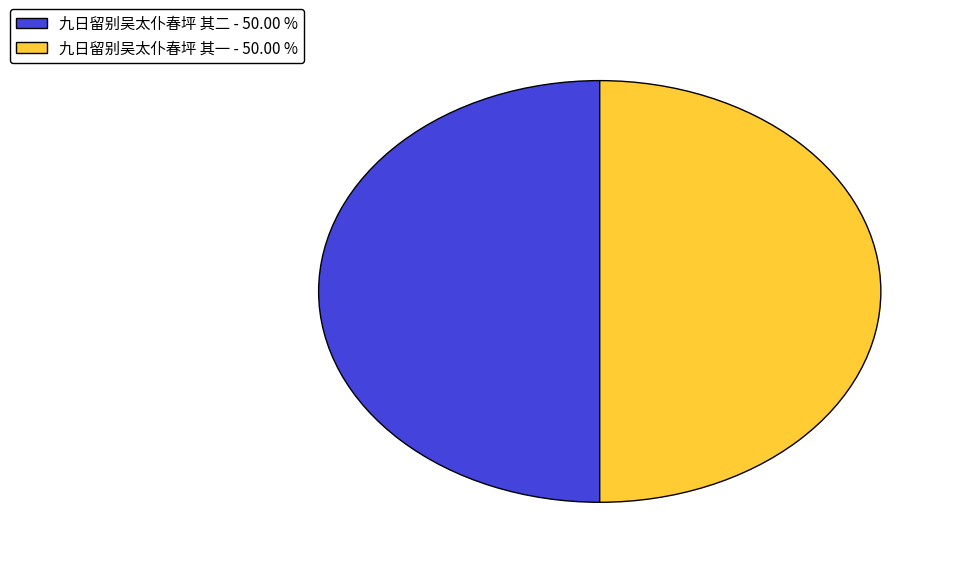

What is the ratio of the value at 九日留别吴太仆春坪 其一 to the value at 九日留别吴太仆春坪 其二?

1.0